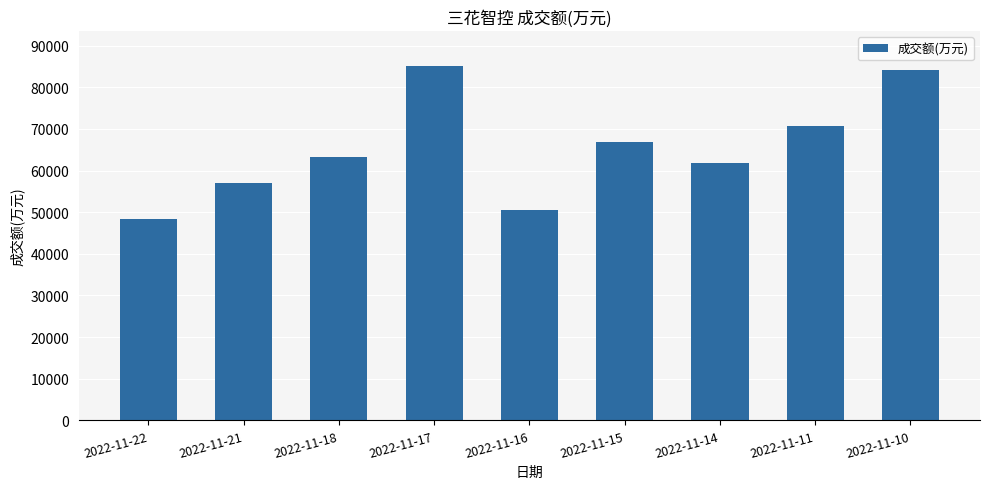

Rank the categories by value from highest to lowest.

2022-11-17, 2022-11-10, 2022-11-11, 2022-11-15, 2022-11-18, 2022-11-14, 2022-11-21, 2022-11-16, 2022-11-22